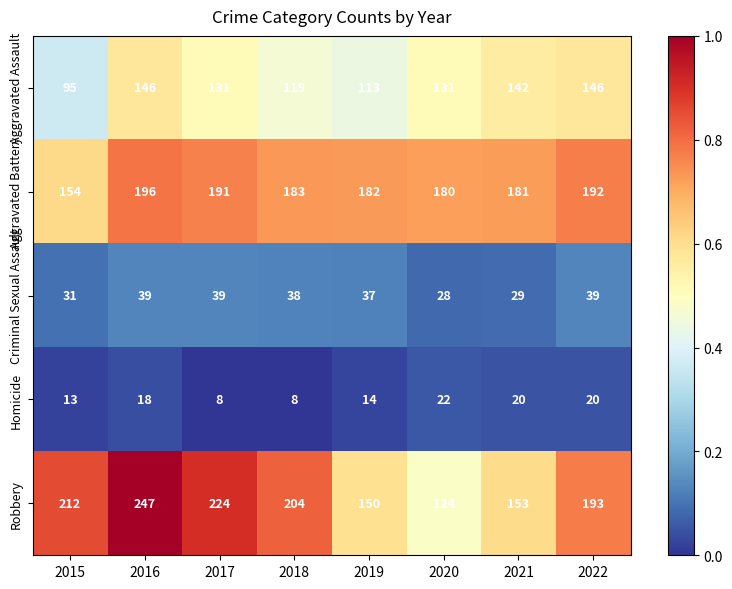

What is the maximum value shown in the chart?

247